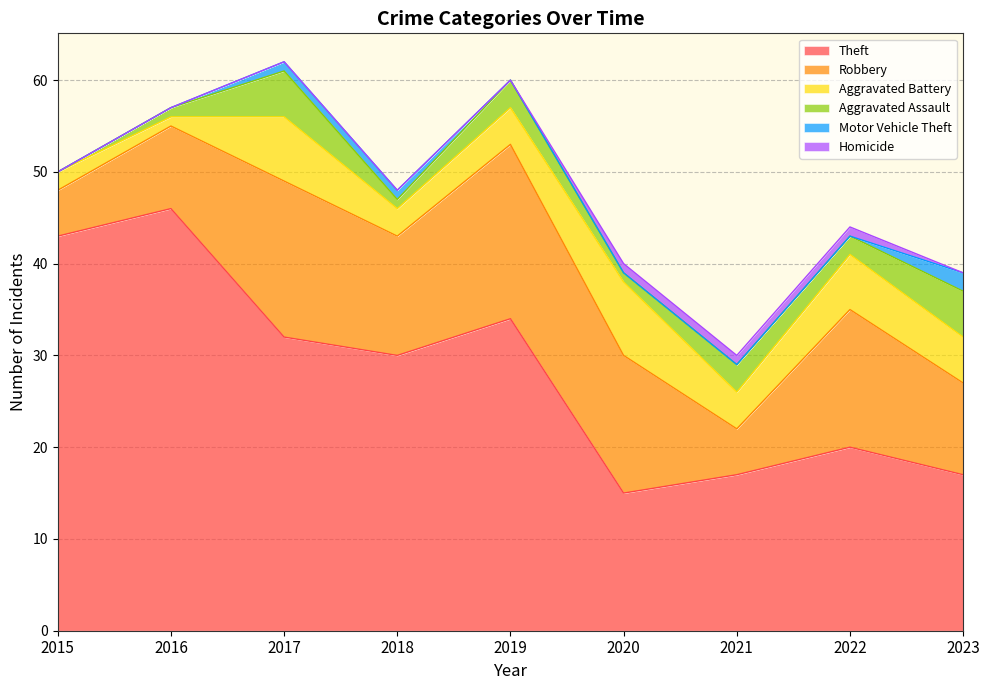

How many values in the Aggravated Assault series exceed 2?

4